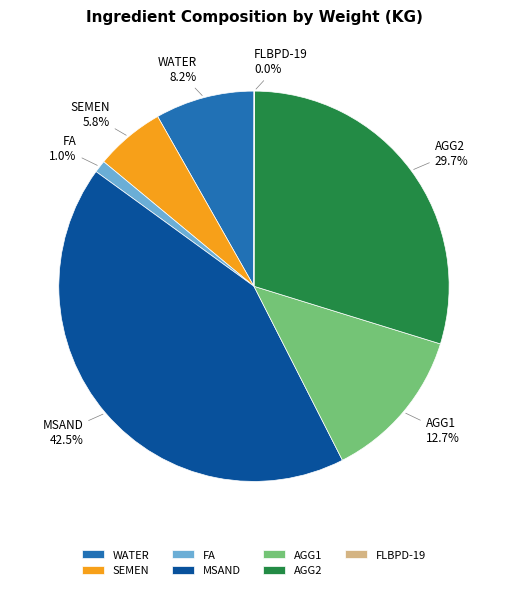

Does SEMEN represent more than half of the total?

No